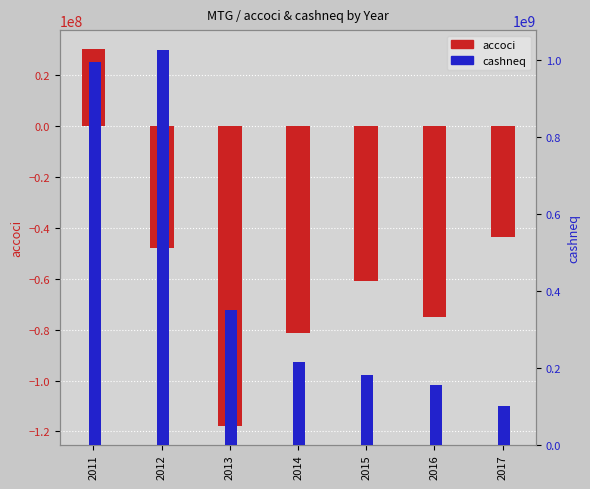

The cashneq series shows 99851000 at 2017. True or false?

True